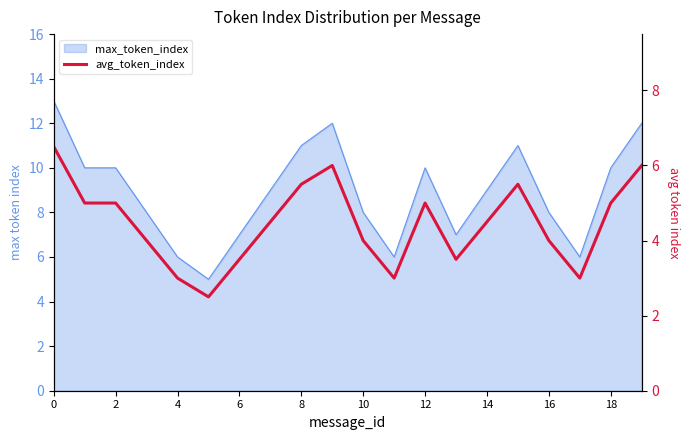

How many points are lower than both their immediate neighbors (excluding endpoints)?

4